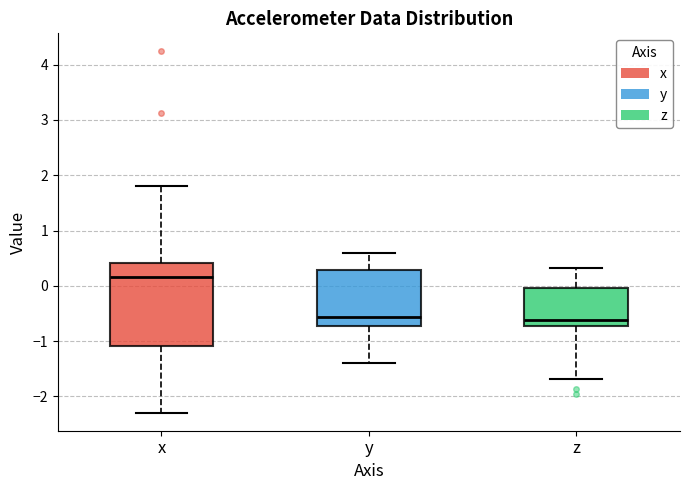

Comparing the boxes themselves (not the whiskers), which one is the tallest?

x